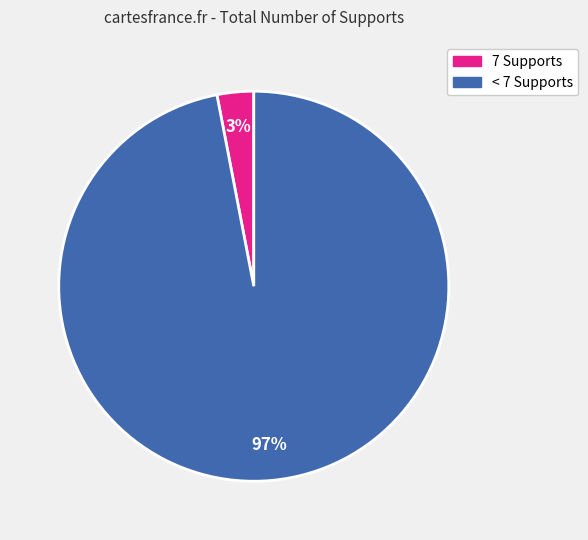

To the nearest percent, what is the difference between the largest and smallest slice percentages?

94%